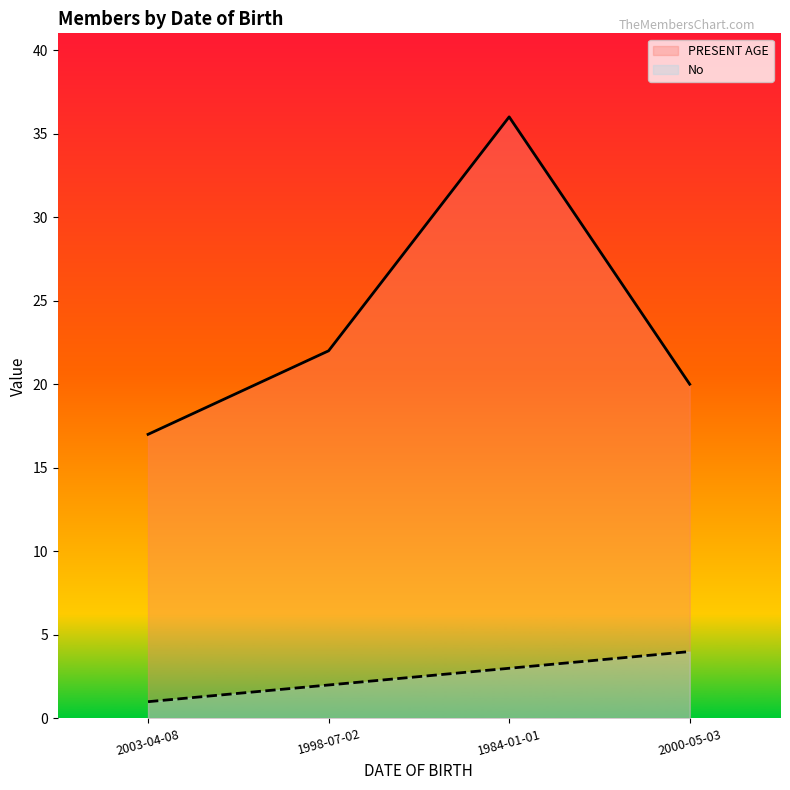

Is it true that PRESENT AGE equals 7 at 1984-01-01?

False